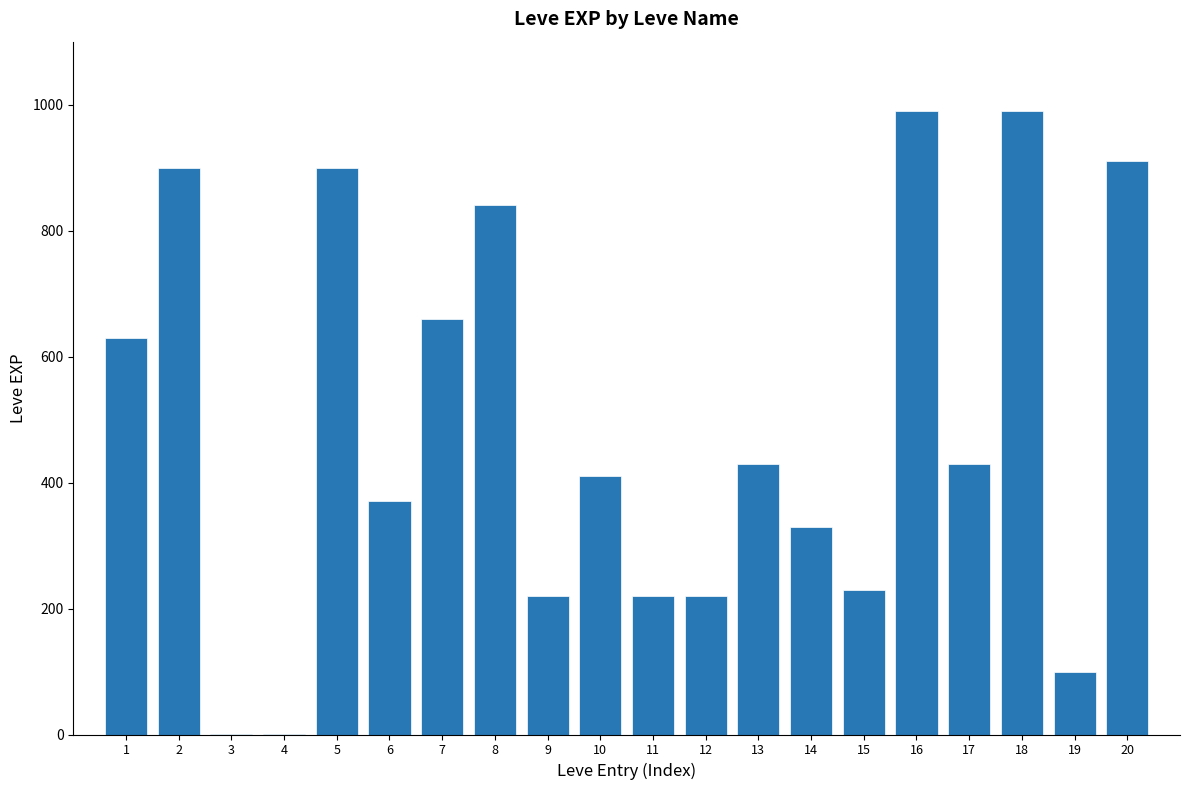

Is it true that the value at 20 is 910?

True